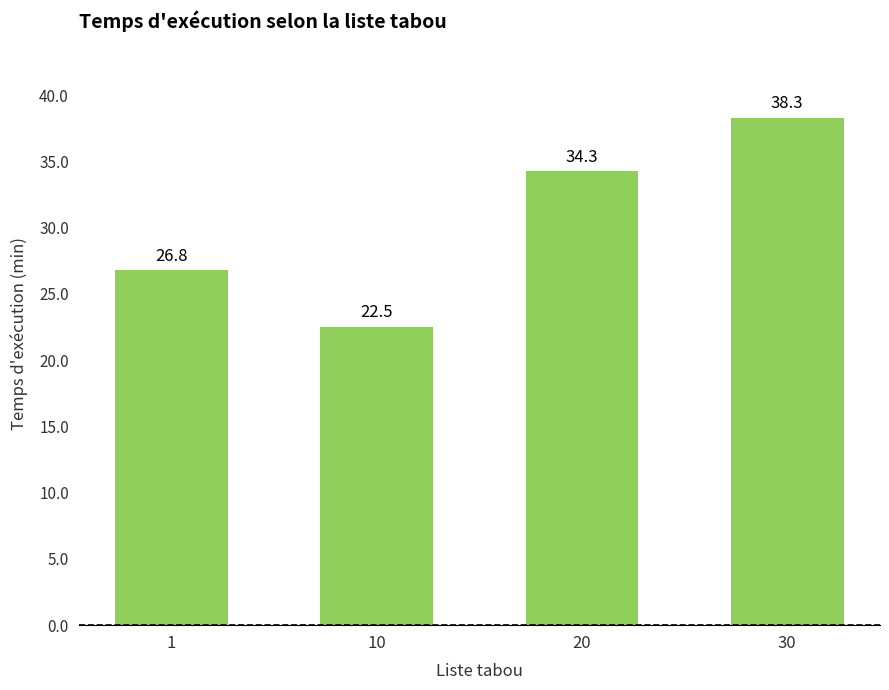

Which category has the lowest value across all series?

10